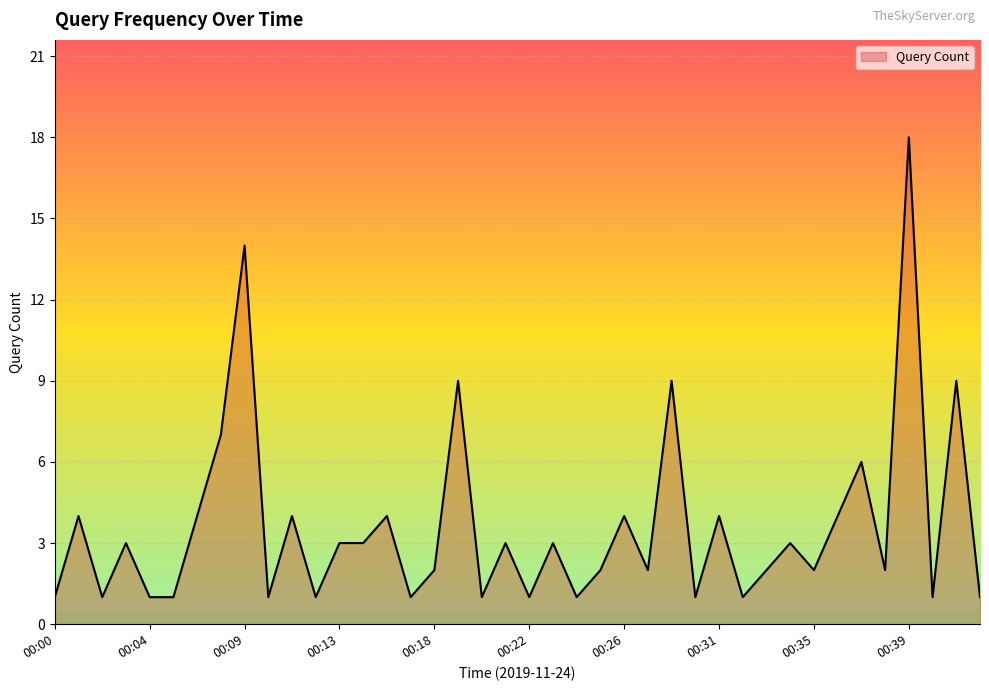

What is the greatest value displayed?

18